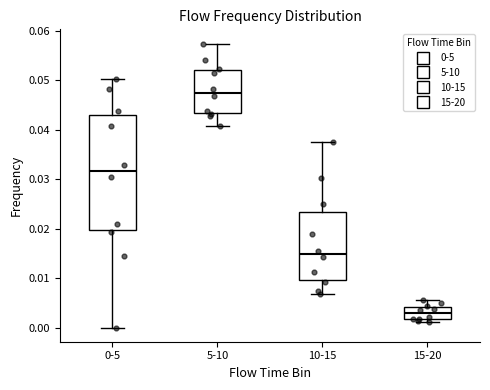

Reading left to right, read every box against the y-axis: the position of its median line, the range the box covers, and the ends of its whiskers. The values are not printed on the chart, so give them approximately, as read against the axis.

0-5: median 0.032, box 0.020 to 0.043, whiskers 0.000 to 0.050
5-10: median 0.047, box 0.043 to 0.052, whiskers 0.041 to 0.057
10-15: median 0.015, box 0.010 to 0.023, whiskers 0.007 to 0.037
15-20: median 0.003, box 0.002 to 0.004, whiskers 0.001 to 0.006